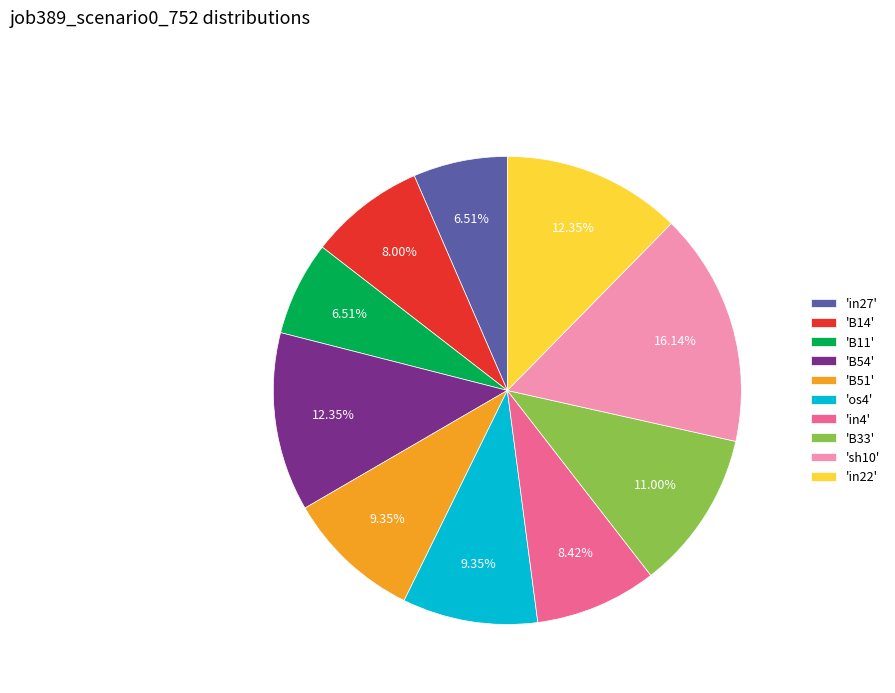

Do 'B11' and 'sh10' together represent more than half of the pie?

No